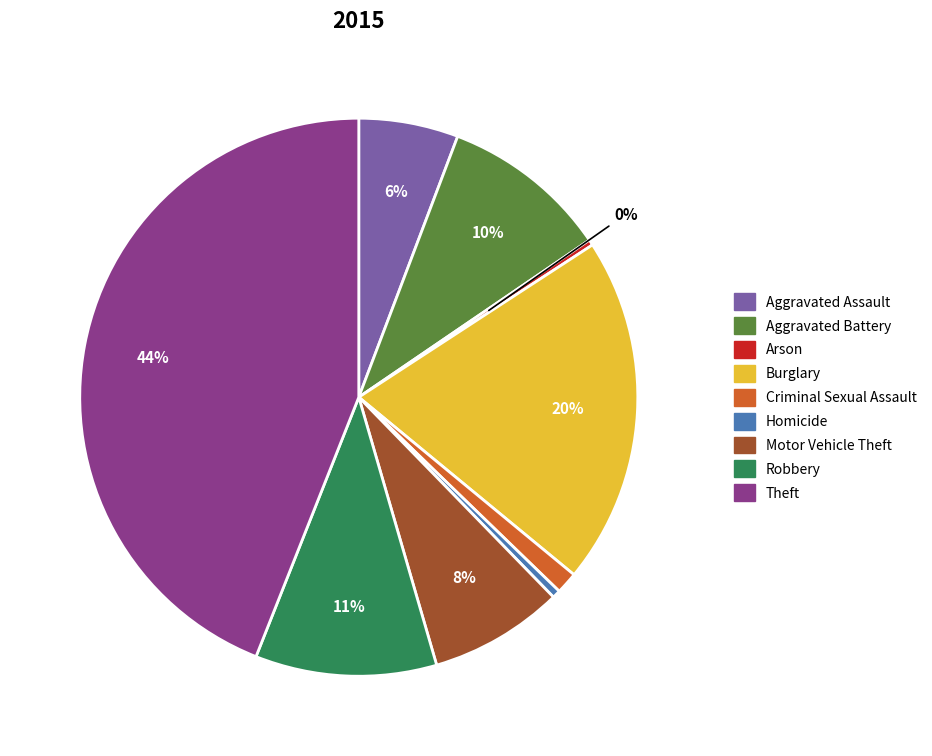

The Criminal Sexual Assault slice represents 11% of the pie. True or false?

False